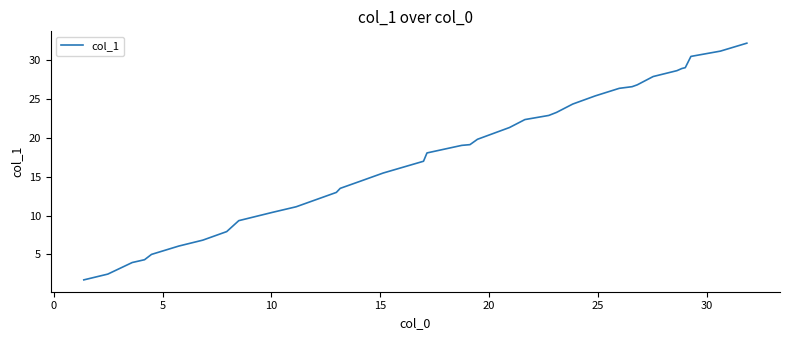

What is the sum of all values?

691.1